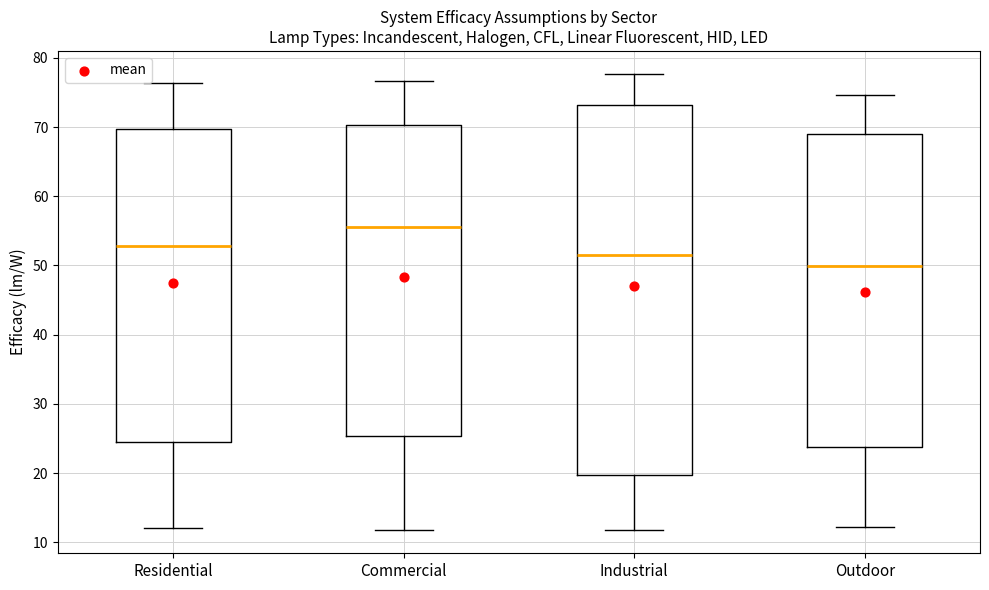

Where is the lower edge of the box for Commercial on the y-axis? The values are not printed on the chart, so give them approximately, as read against the axis.

25